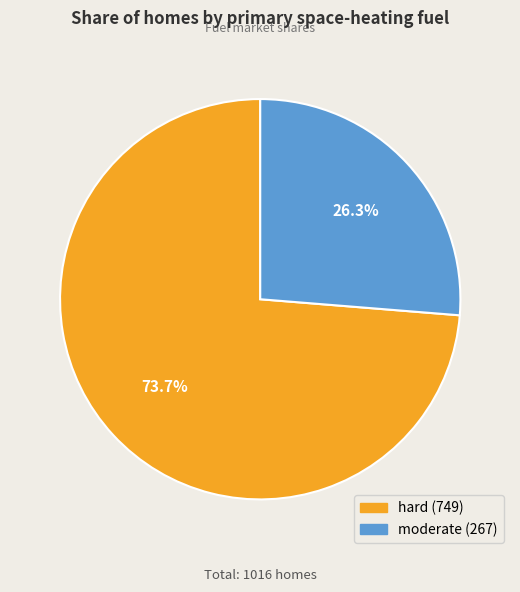

The moderate slice represents 15% of the pie. True or false?

False